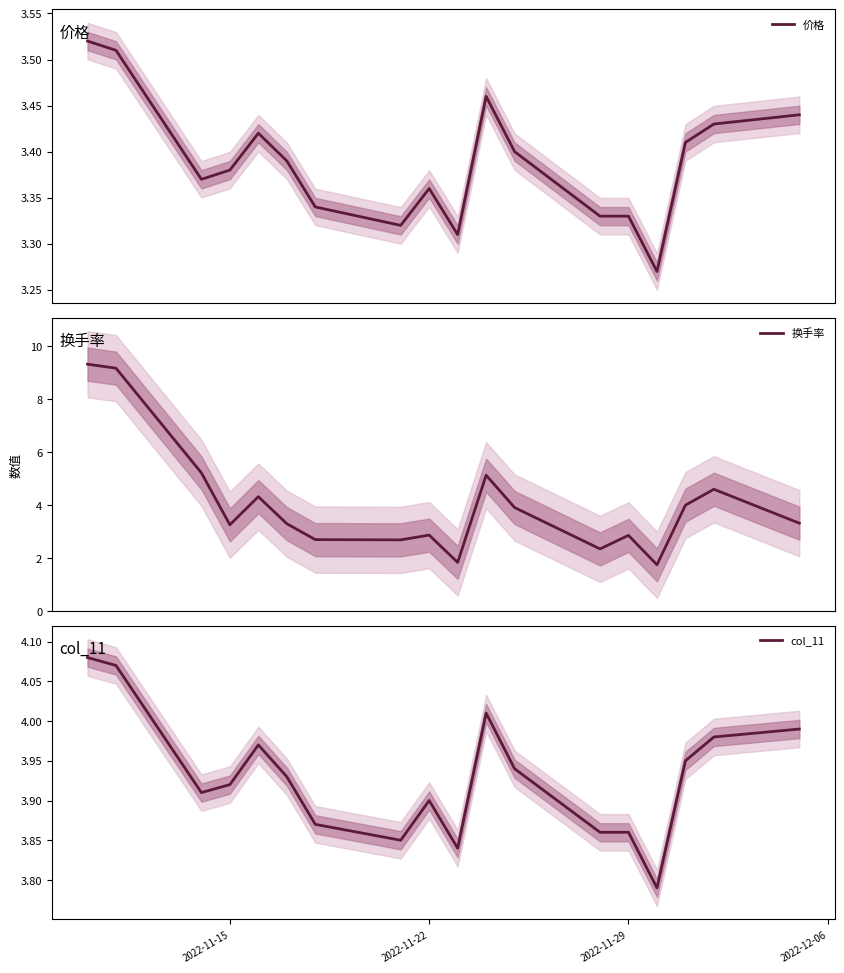

What is the highest value of the 换手率 series?

9.3